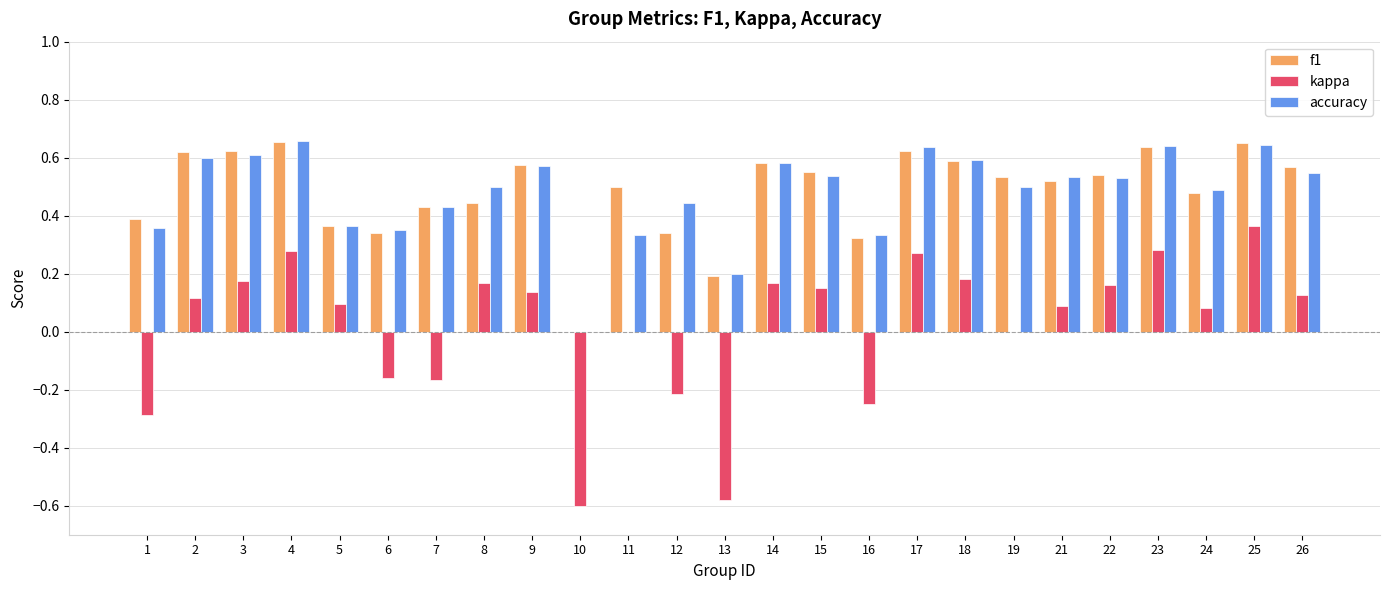

Is it true that f1 equals 1.0 at 3?

False